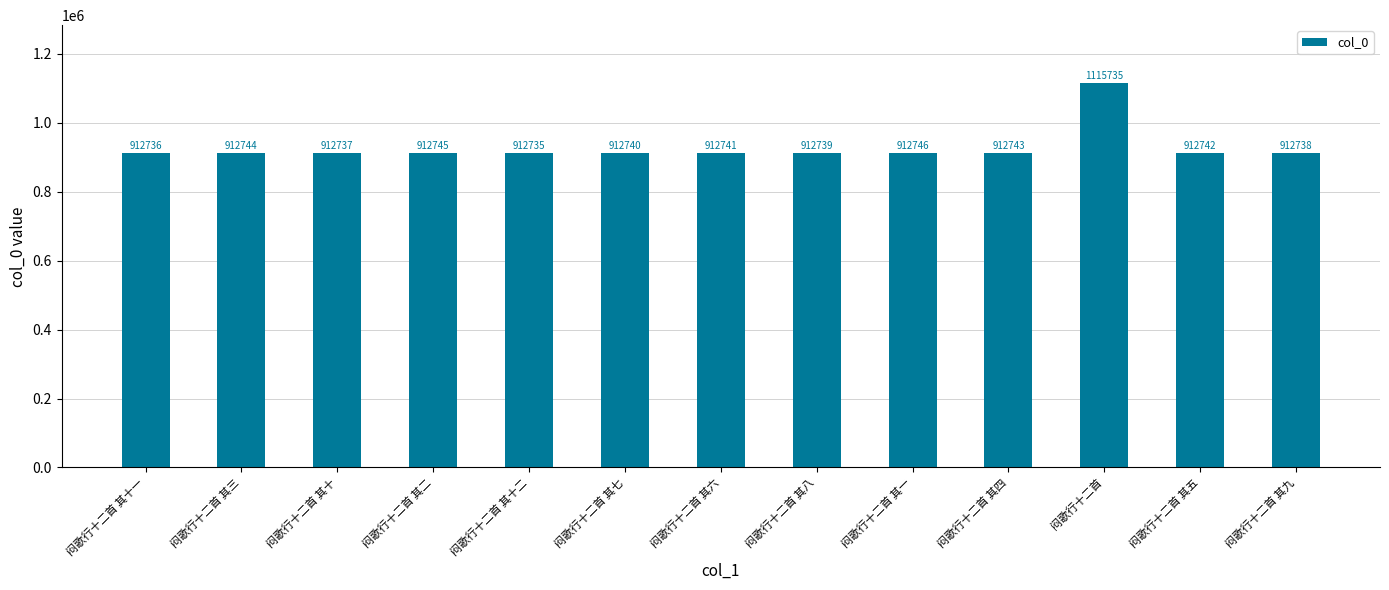

Which category has the highest value across all series?

闷歌行十二首